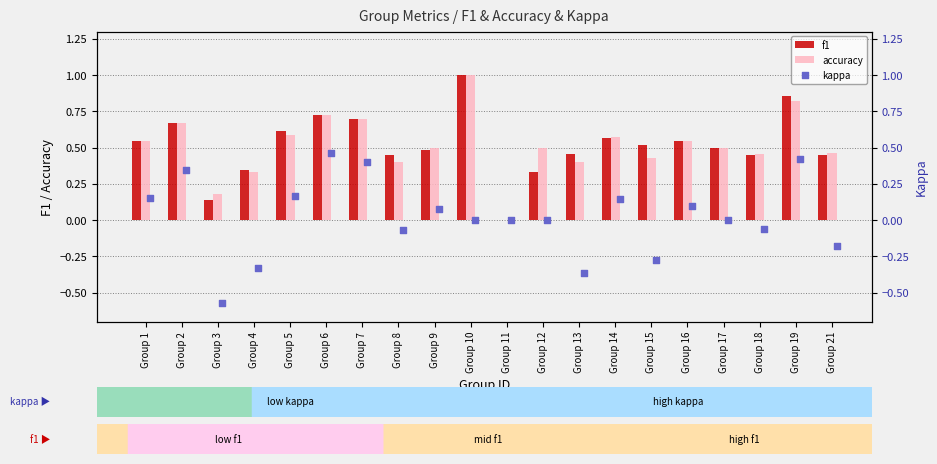

What is the sum of all accuracy values?

10.3